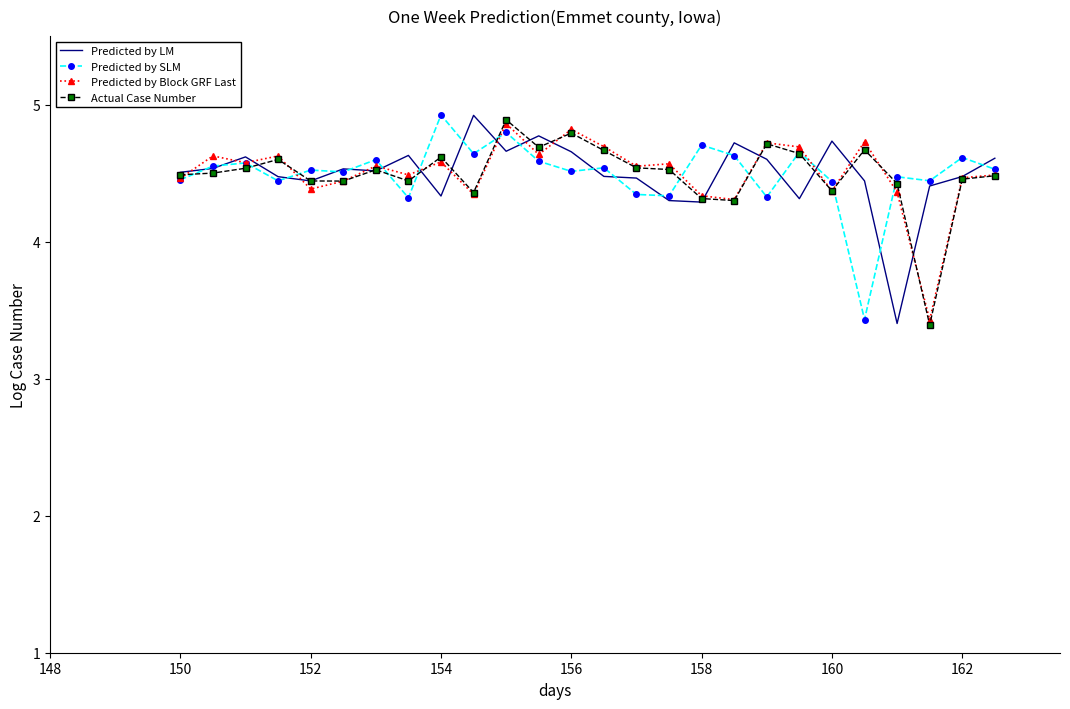

What is the maximum value for Predicted by SLM?

4.9